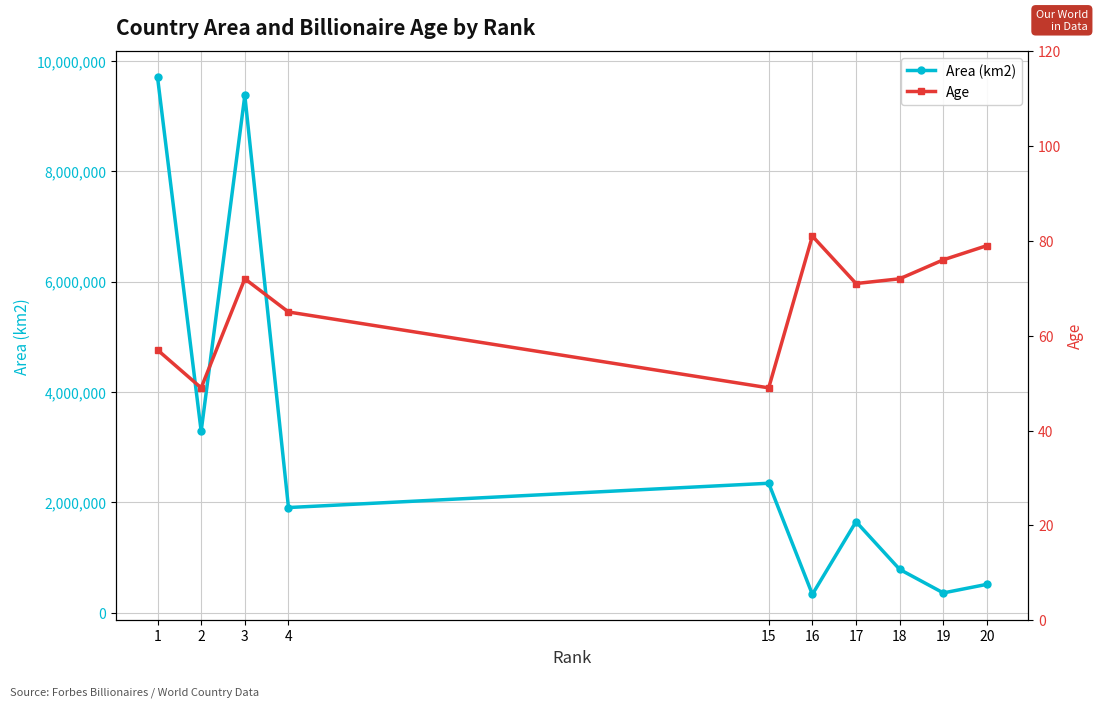

What is the difference between the second highest and second lowest values in the Age series?

30